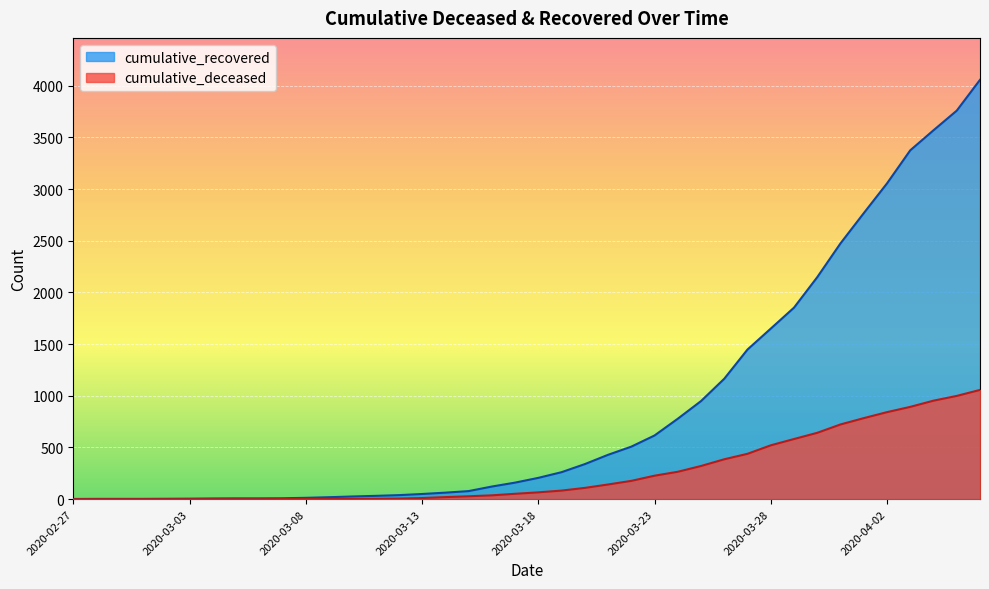

Reading left to right, transcribe all the data shown in this chart.

cumulative_recovered: 2020-02-27=2	2020-02-28=3	2020-02-29=3	2020-03-01=3	2020-03-02=4	2020-03-03=5	2020-03-04=7	2020-03-05=8	2020-03-06=8	2020-03-07=9	2020-03-08=13	2020-03-09=19	2020-03-10=26	2020-03-11=32	2020-03-12=39	2020-03-13=50	2020-03-14=63	2020-03-15=78	2020-03-16=122	2020-03-17=160	2020-03-18=206	2020-03-19=261	2020-03-20=339	2020-03-21=429	2020-03-22=508	2020-03-23=616	2020-03-24=778	2020-03-25=949	2020-03-26=1165	2020-03-27=1448	2020-03-28=1650	2020-03-29=1853	2020-03-30=2148	2020-03-31=2475	2020-04-01=2767	2020-04-02=3055	2020-04-03=3375	2020-04-04=3569	2020-04-05=3759	2020-04-06=4057
cumulative_deceased: 2020-02-27=0	2020-02-28=0	2020-02-29=0	2020-03-01=0	2020-03-02=0	2020-03-03=0	2020-03-04=0	2020-03-05=0	2020-03-06=0	2020-03-07=1	2020-03-08=2	2020-03-09=2	2020-03-10=2	2020-03-11=4	2020-03-12=6	2020-03-13=11	2020-03-14=20	2020-03-15=28	2020-03-16=37	2020-03-17=52	2020-03-18=66	2020-03-19=83	2020-03-20=109	2020-03-21=142	2020-03-22=177	2020-03-23=227	2020-03-24=265	2020-03-25=321	2020-03-26=386	2020-03-27=439	2020-03-28=521	2020-03-29=582	2020-03-30=642	2020-03-31=723	2020-04-01=784	2020-04-02=842	2020-04-03=893	2020-04-04=953	2020-04-05=999	2020-04-06=1057